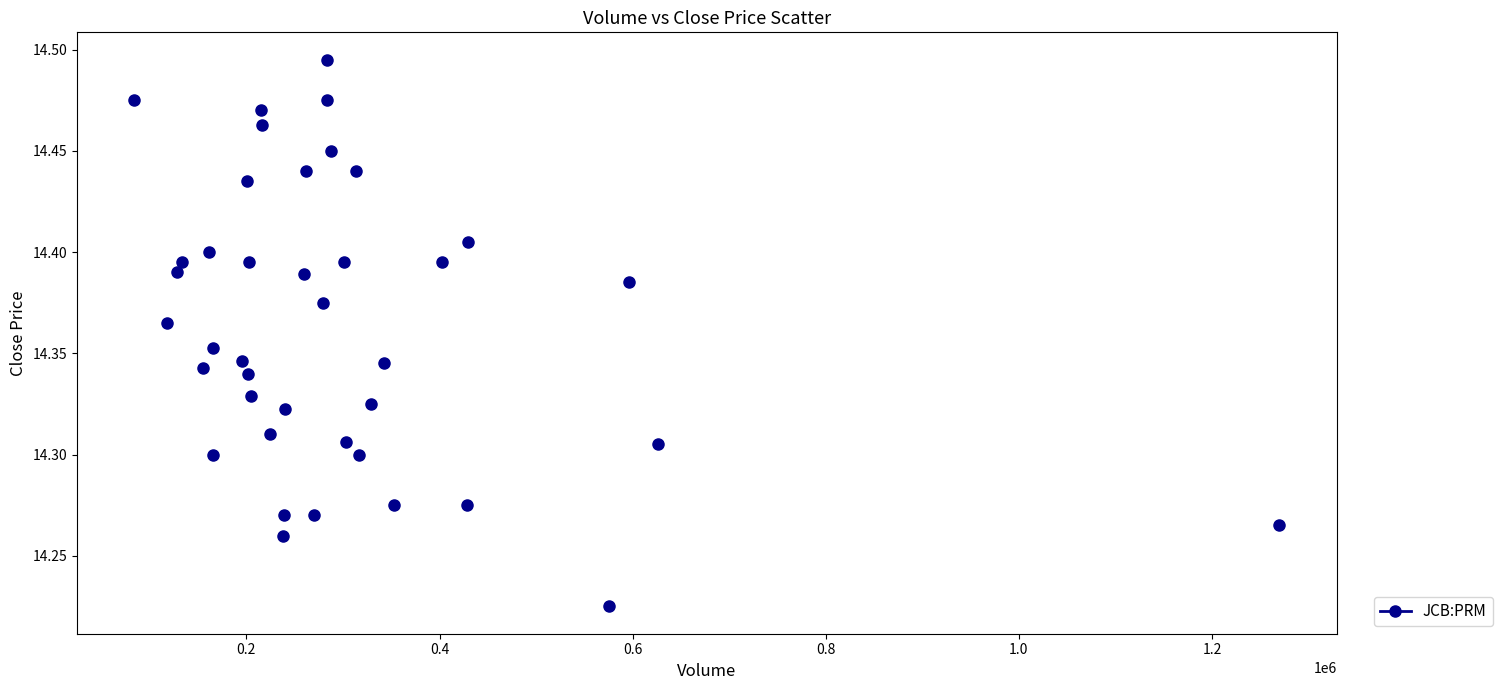

What is the range of X values (max minus min)?

1185850.0